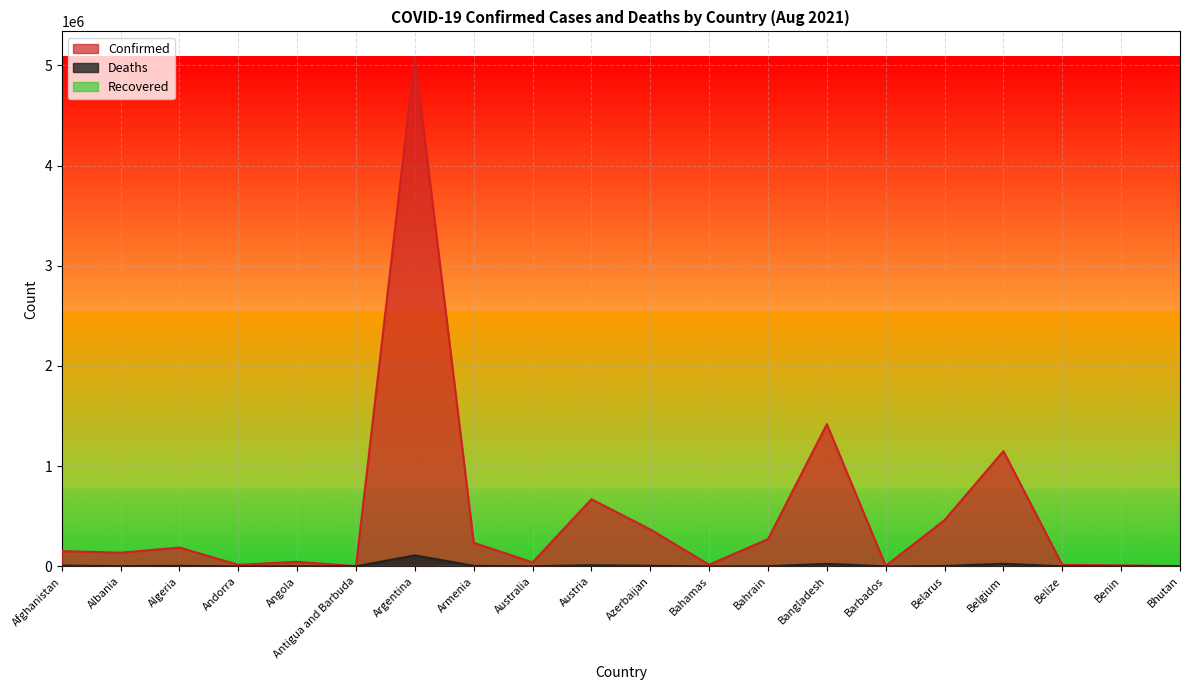

Is it true that Confirmed equals 14847 at Belize?

True